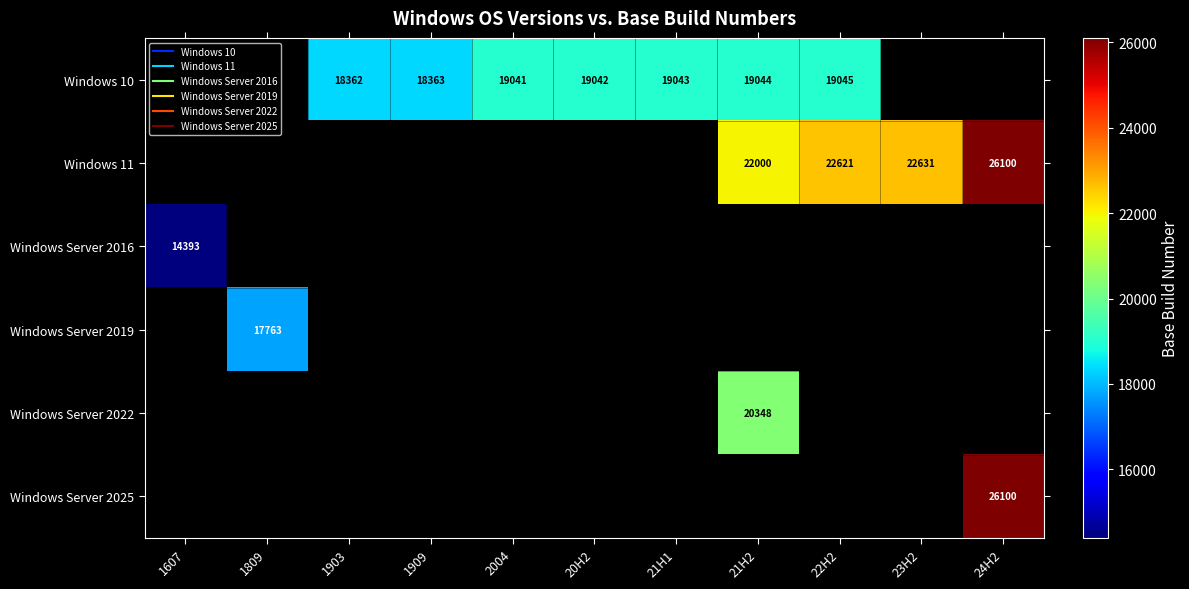

At which label does Windows Server 2016 reach its minimum?

1607